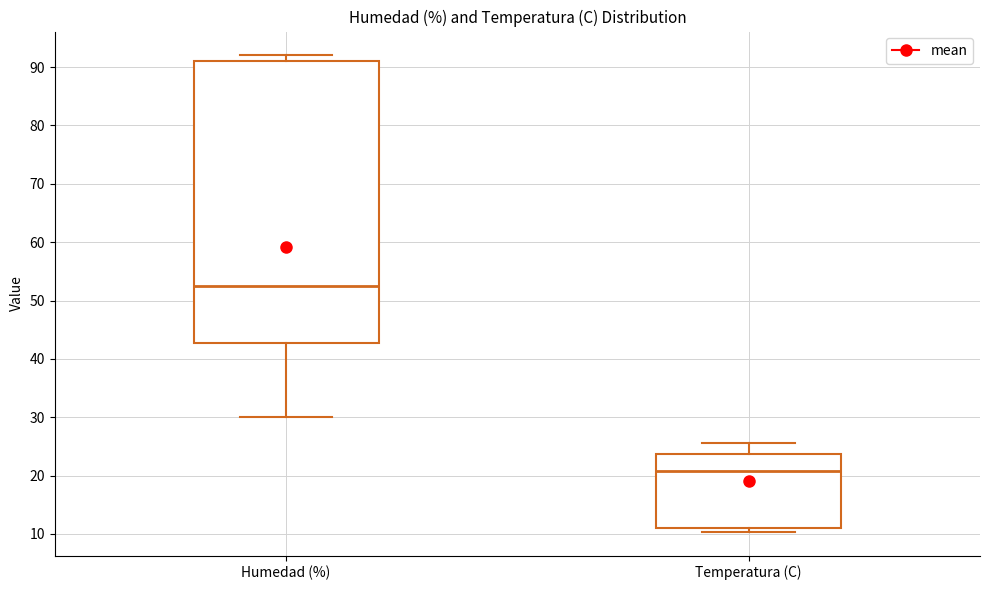

Reading left to right, transcribe this box plot: for each box, give where its median line is, the range the box spans, and where its two whiskers end, as read against the y-axis. The values are not printed on the chart, so give them approximately, as read against the axis.

Humedad (%): median 53, box 43 to 91, whiskers 30 to 92
Temperatura (C): median 21, box 11 to 24, whiskers 10 to 26